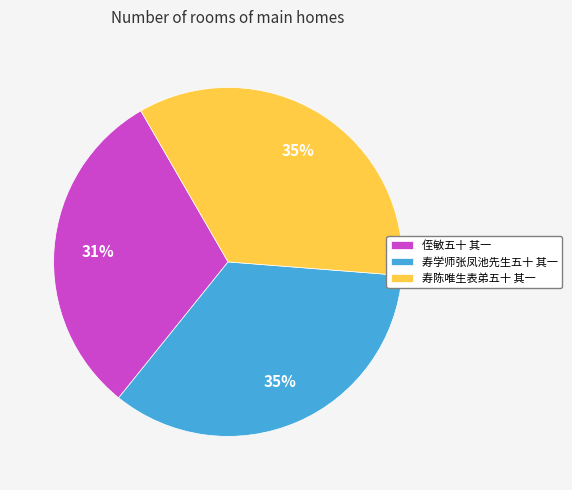

Which slice is the smallest?

侄敏五十 其一